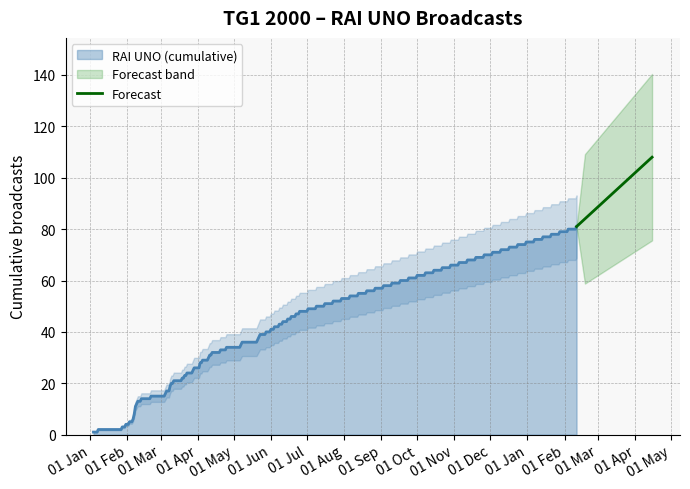

What is the maximum value shown in the chart?

108